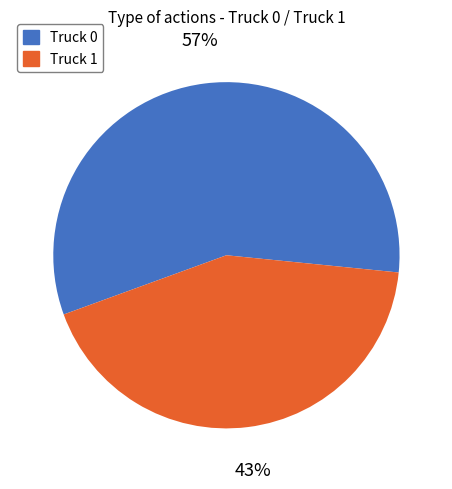

What is the largest slice in the pie chart?

Truck 0